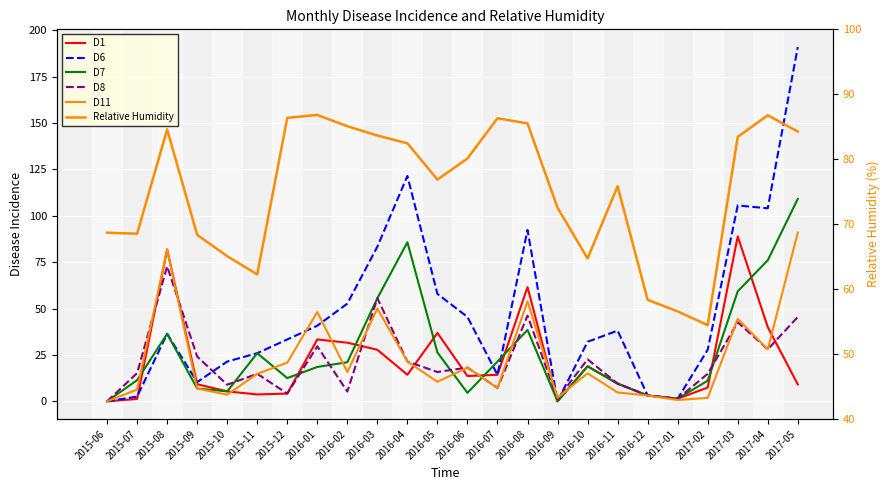

What are all the series names shown in the legend?

D1, D6, D7, D8, D11, Relative Humidity